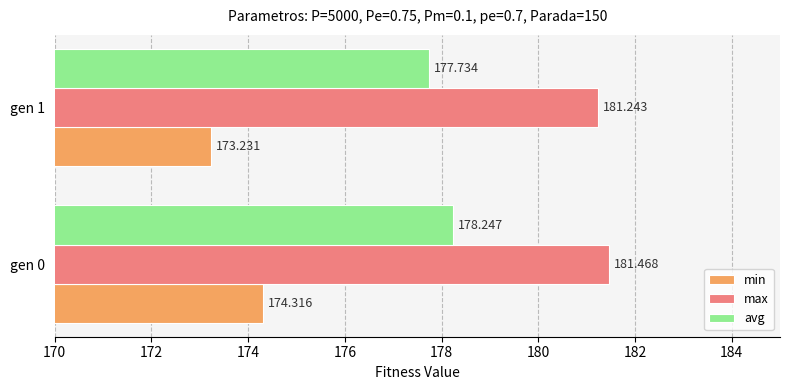

List the series in order of their peak value, lowest first.

min, avg, max